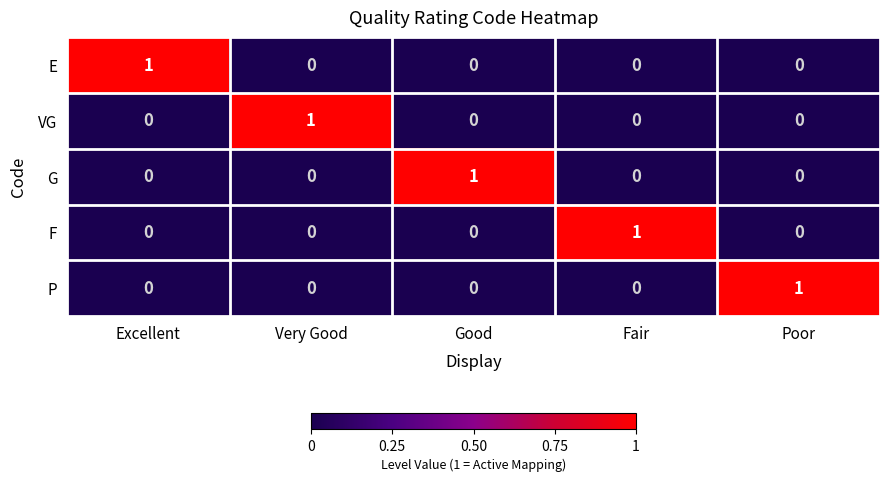

What is the difference between the highest and lowest values at Very Good?

1